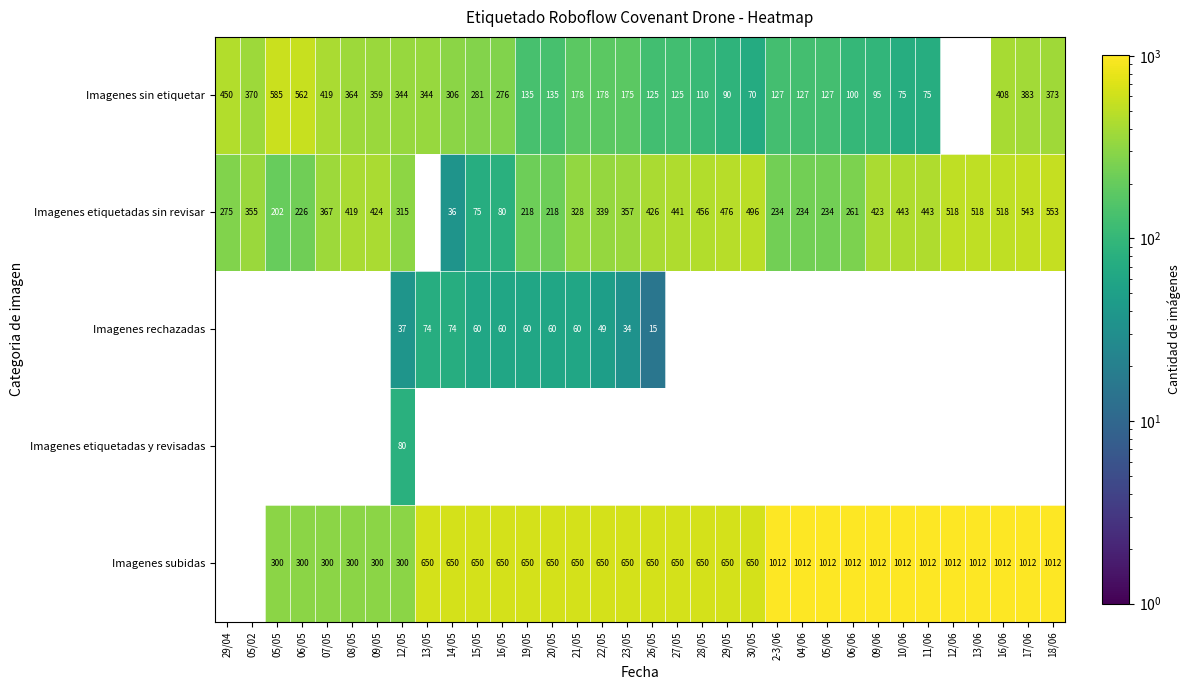

How many categories are shown in the chart?

34